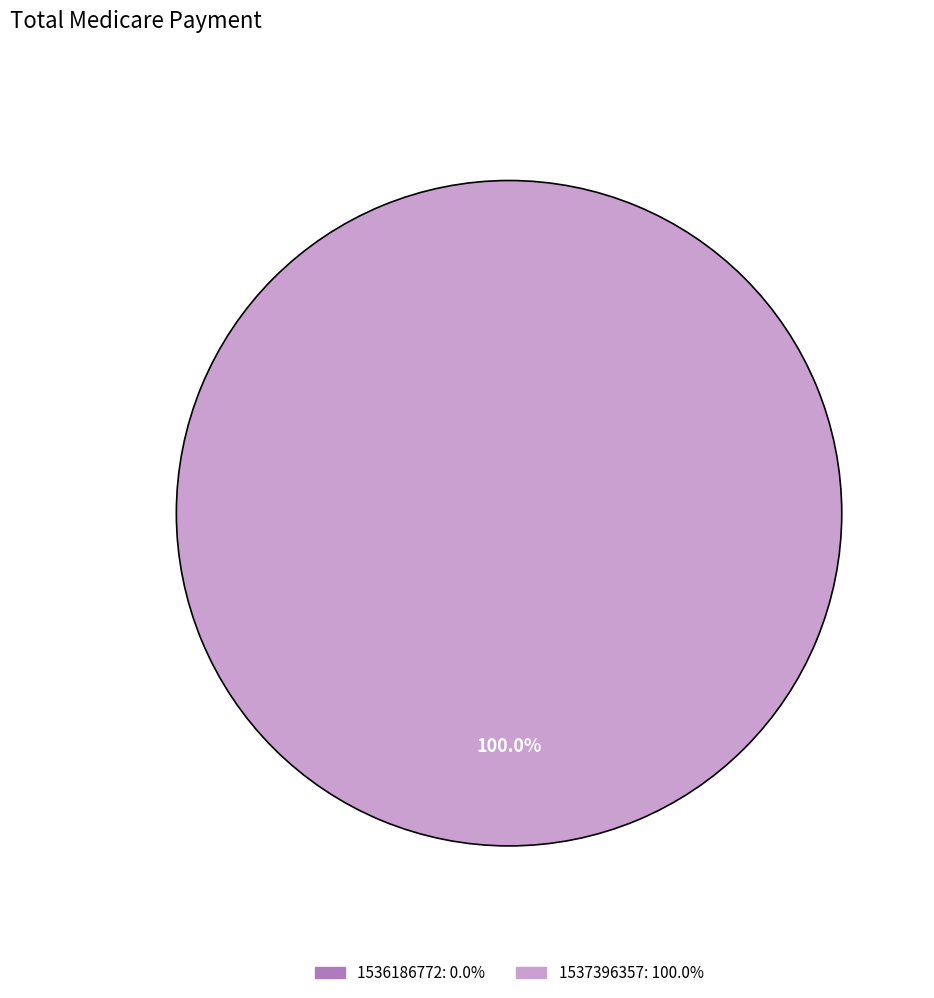

Between 1536186772 and 1537396357, which is larger?

1537396357